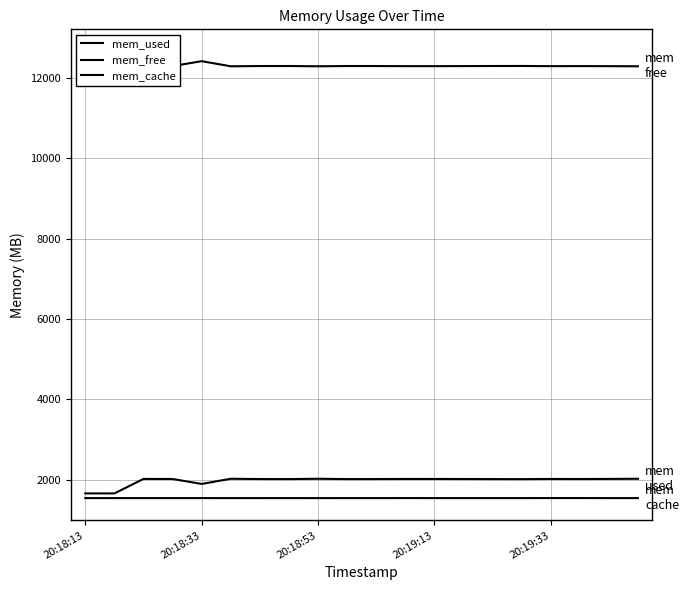

Where does the mem_used series first go above 2015?

20:18:53